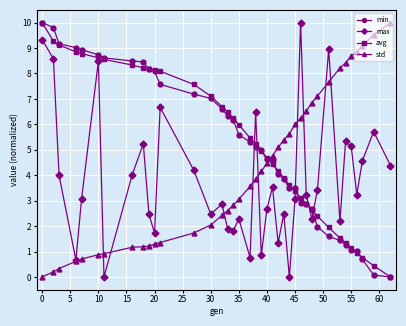

How many interior local valleys does the max series have?

12